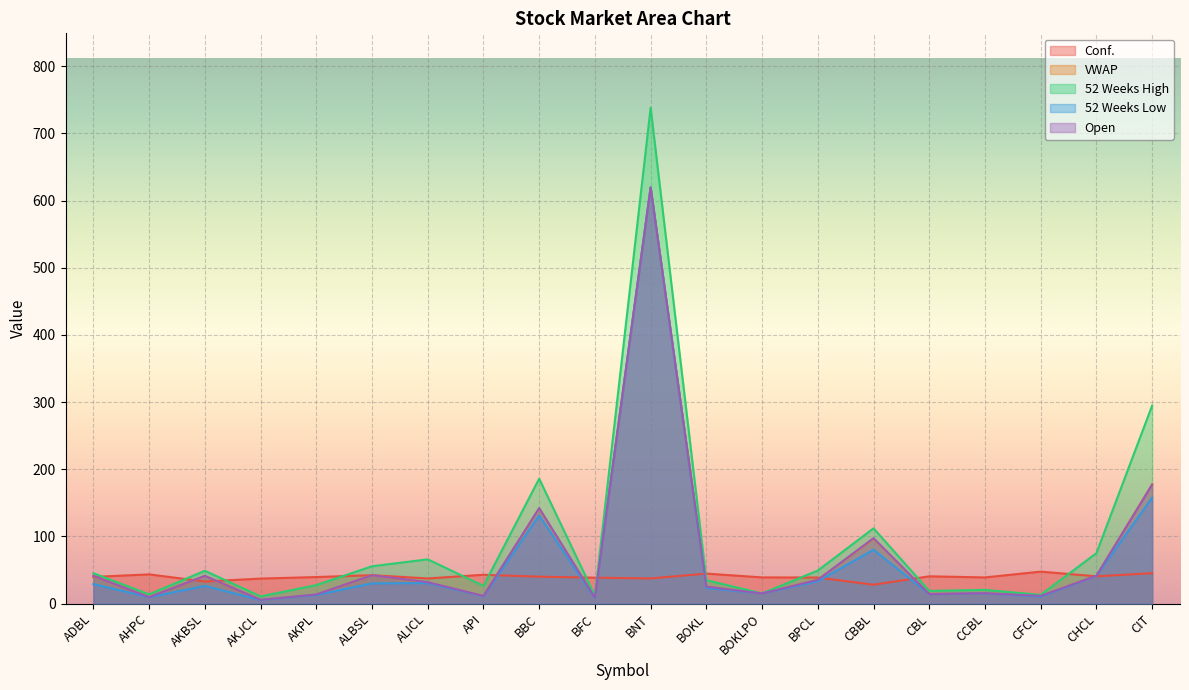

True or false: VWAP has more than 1 interior local peaks.

True